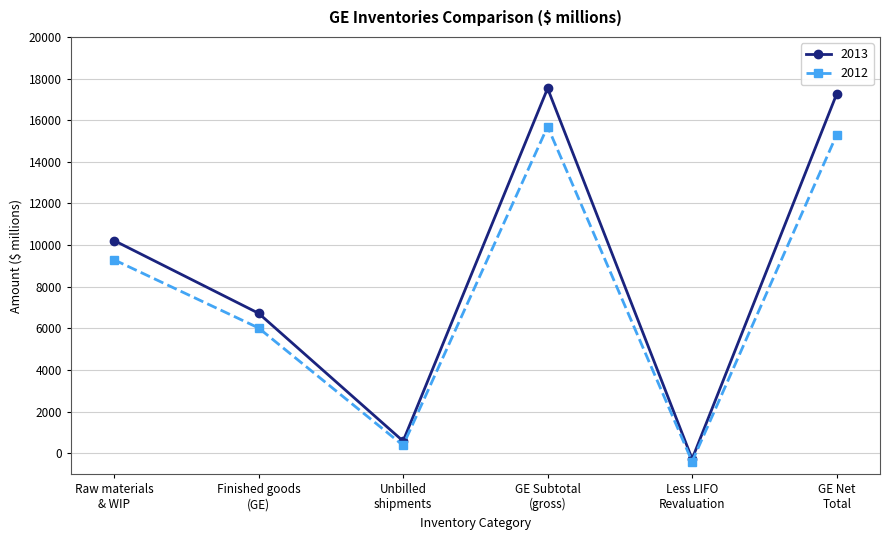

Rank the series by their average value, from highest to lowest.

2013, 2012